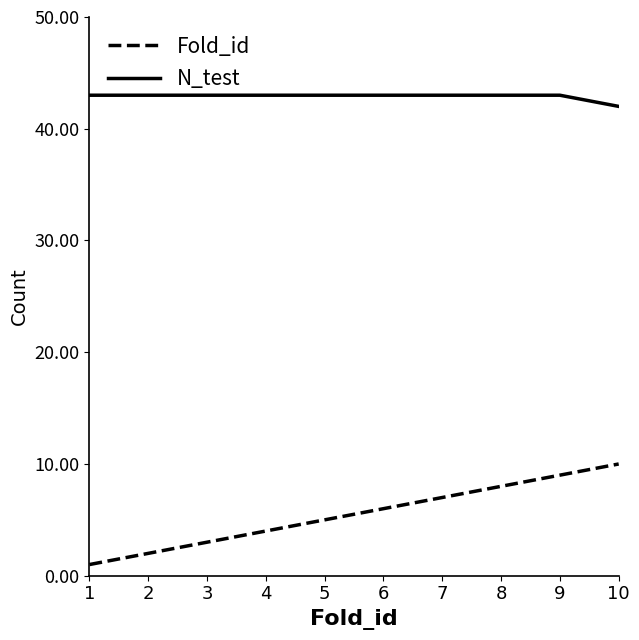

What are all the series names shown in the legend?

Fold_id, N_test